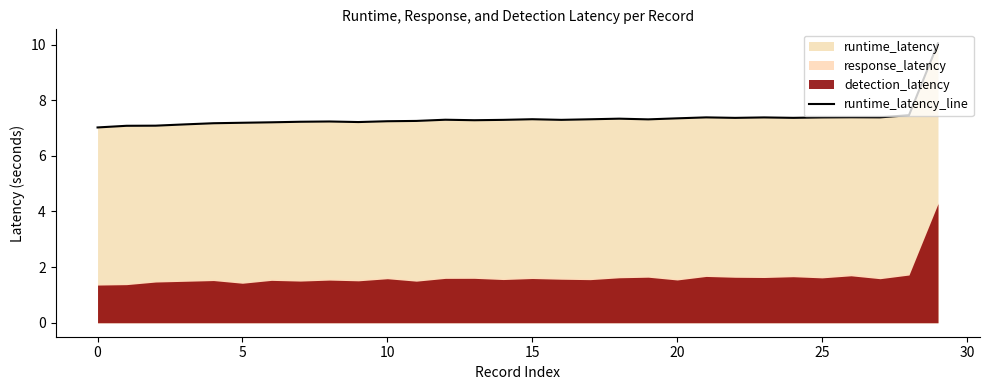

Which has a higher value, 26 or 10?

26